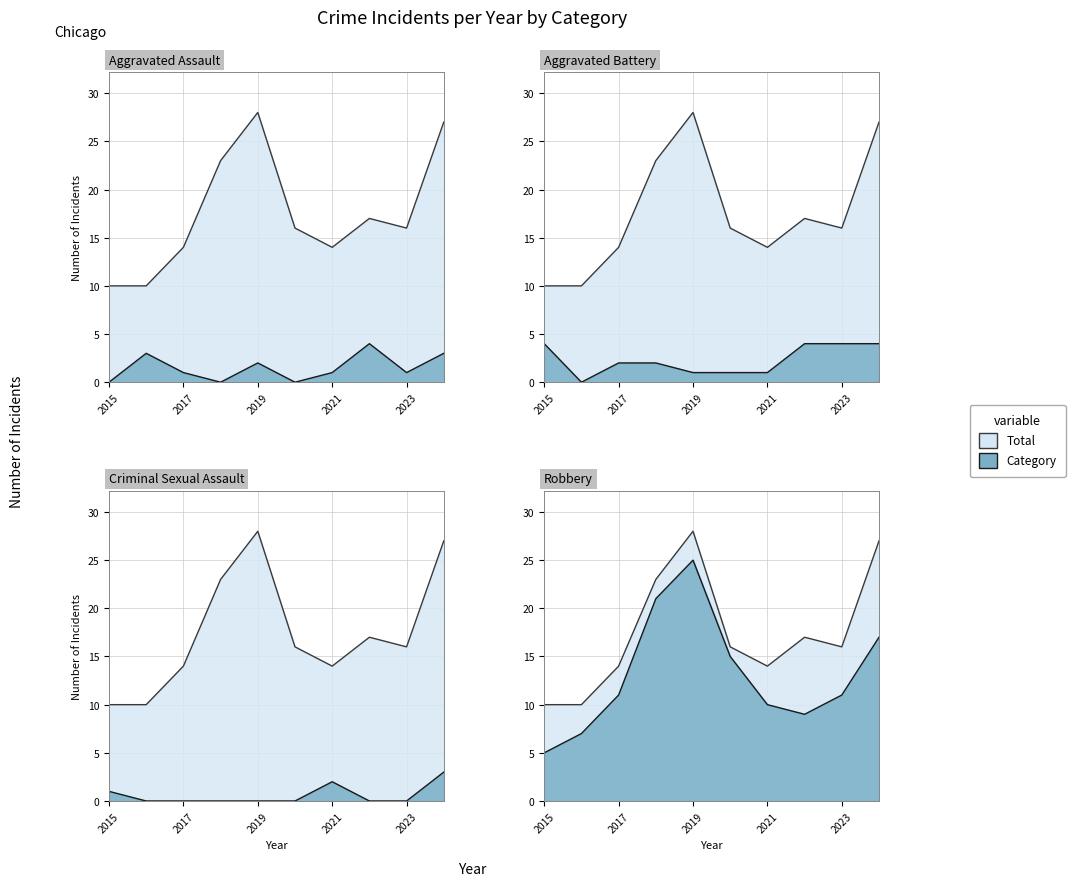

What is the total value across all series at 2018?

46